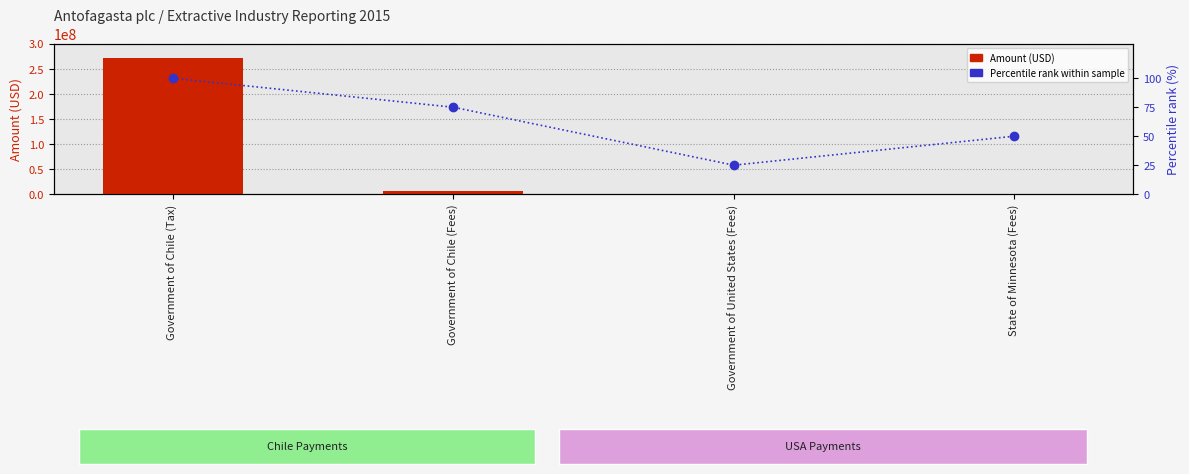

What is the difference between the highest and lowest values at Government of Chile (Tax)?

271338900